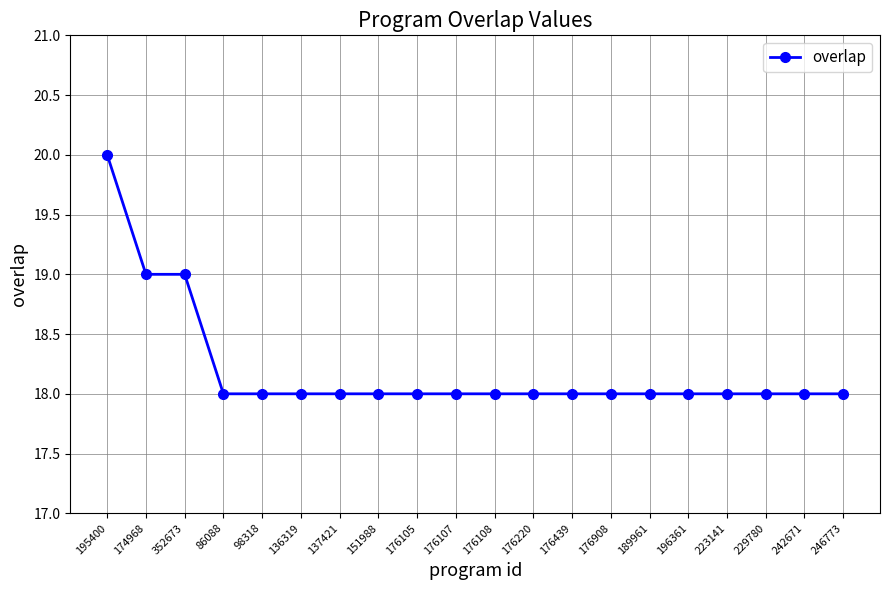

What is the change in value from 352673 to 242671?

-1